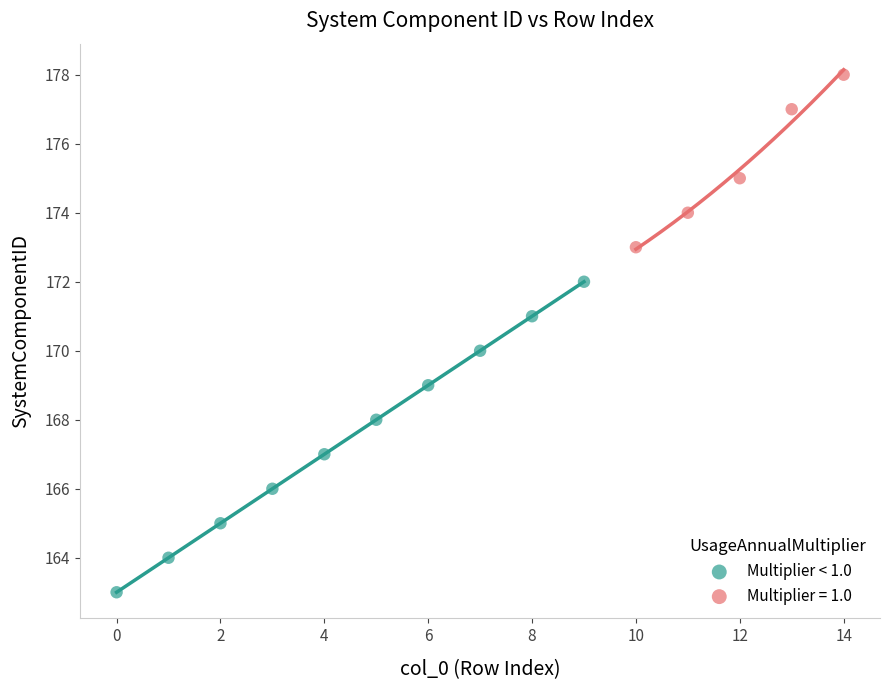

Which series contains the highest Y value?

Multiplier = 1.0